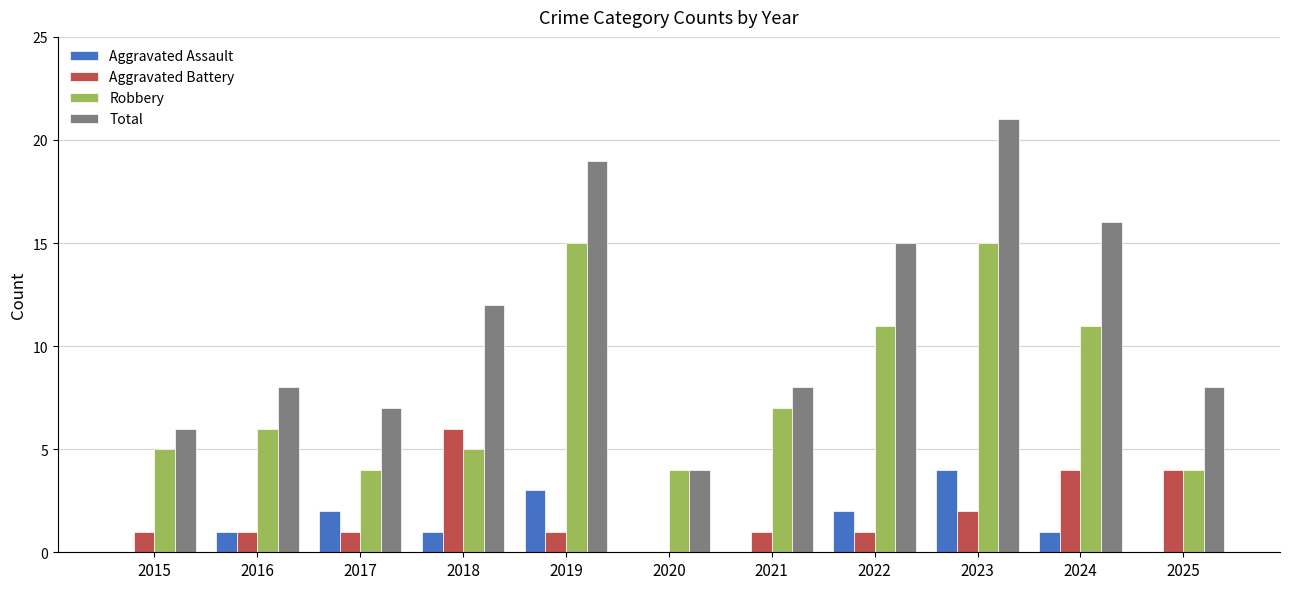

The value of Aggravated Assault at 2022 is 1. True or false?

False